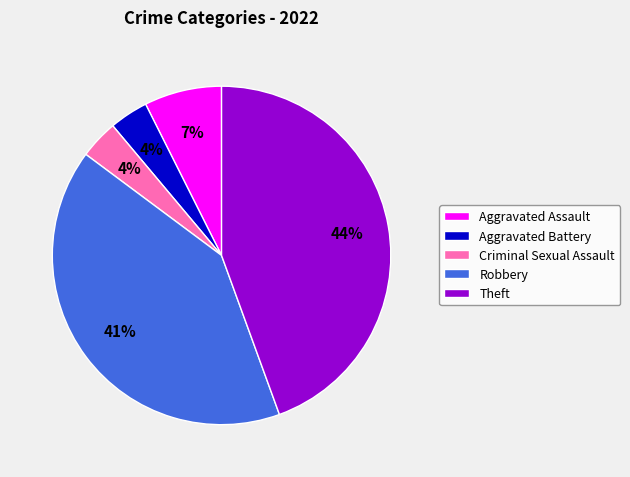

Combined, do Aggravated Assault and Theft account for over 50%?

Yes